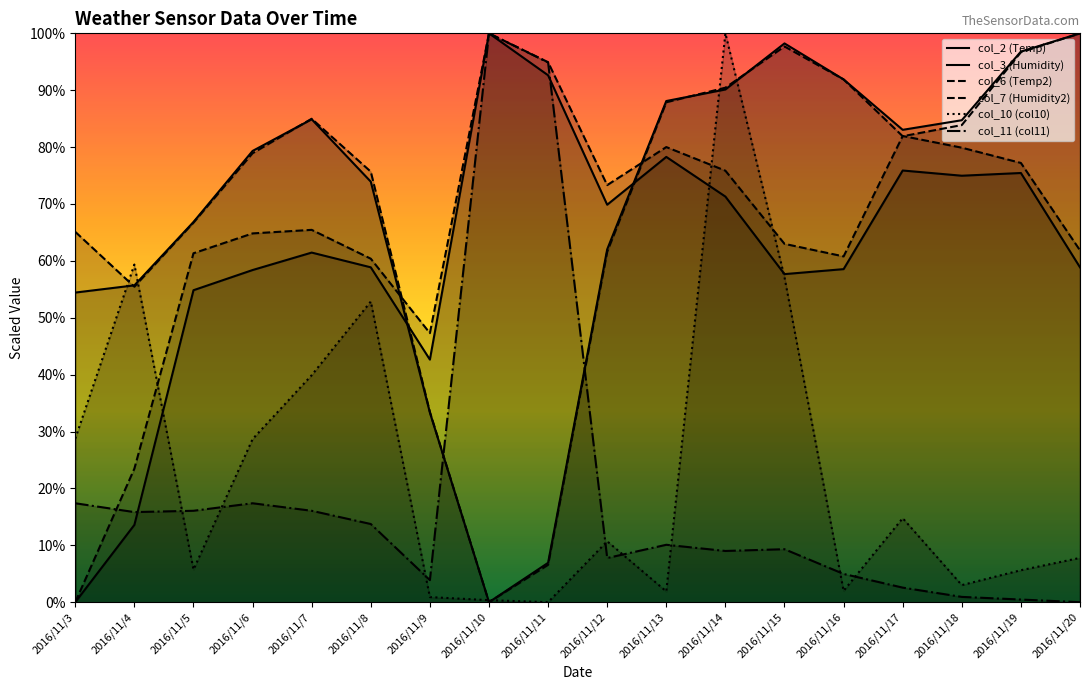

How many values in the col_10 (col10) series are below 10?

9